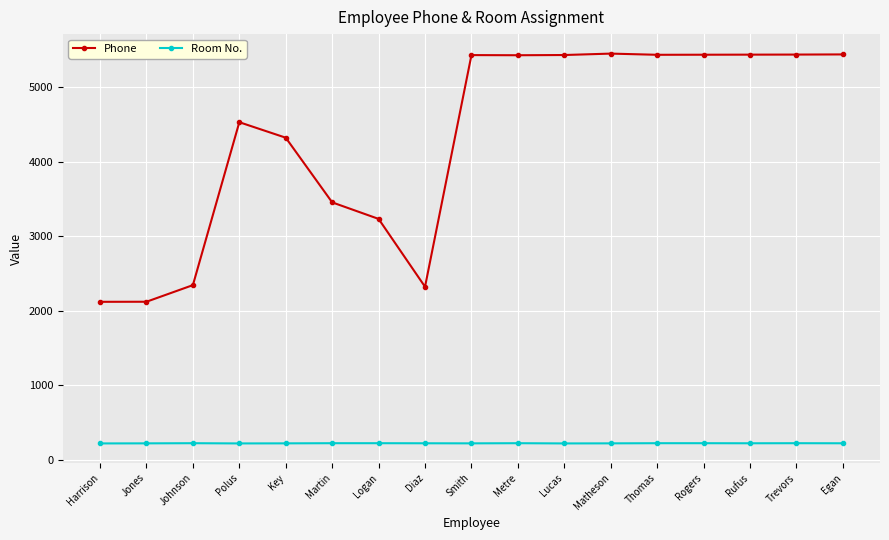

What is the lowest value of the Room No. series?

220